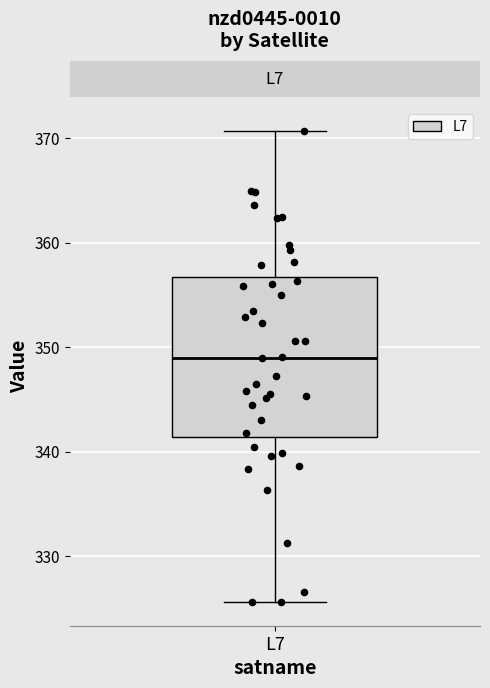

Transcribe this box plot: give where the median line is, the range the box spans, and where the two whiskers end, as read against the y-axis. The values are not printed on the chart, so give them approximately, as read against the axis.

median 349, box 341 to 357, whiskers 326 to 371